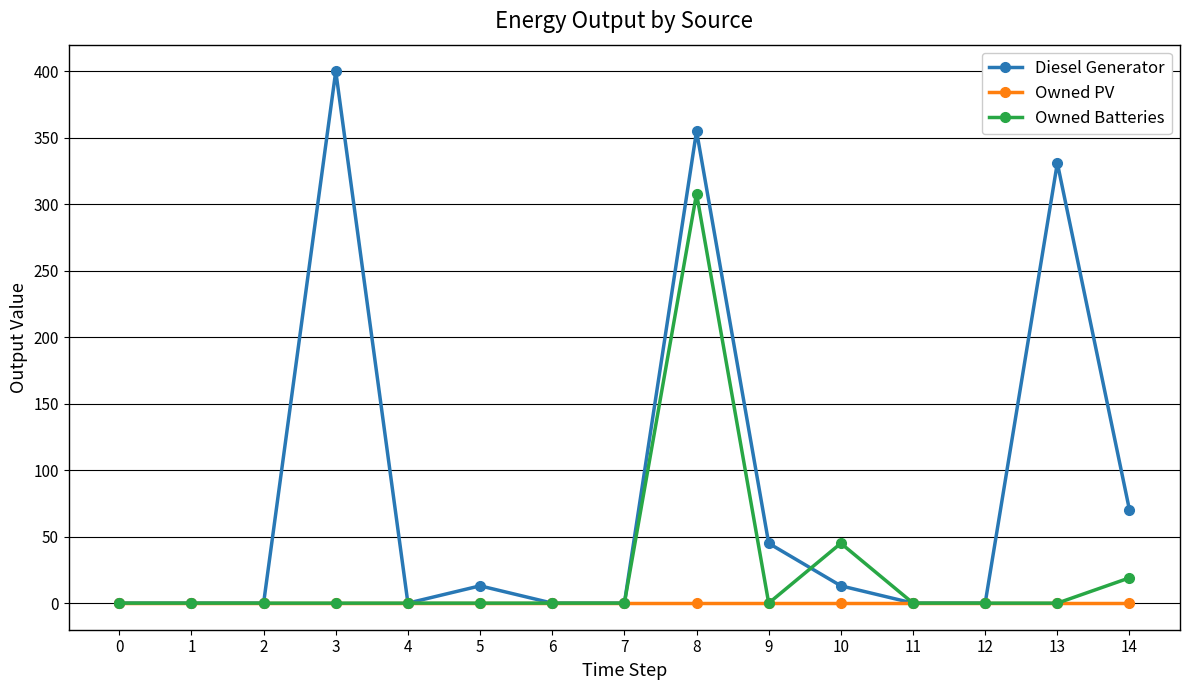

What is the sum of the Owned Batteries values at 6 and 10?

45